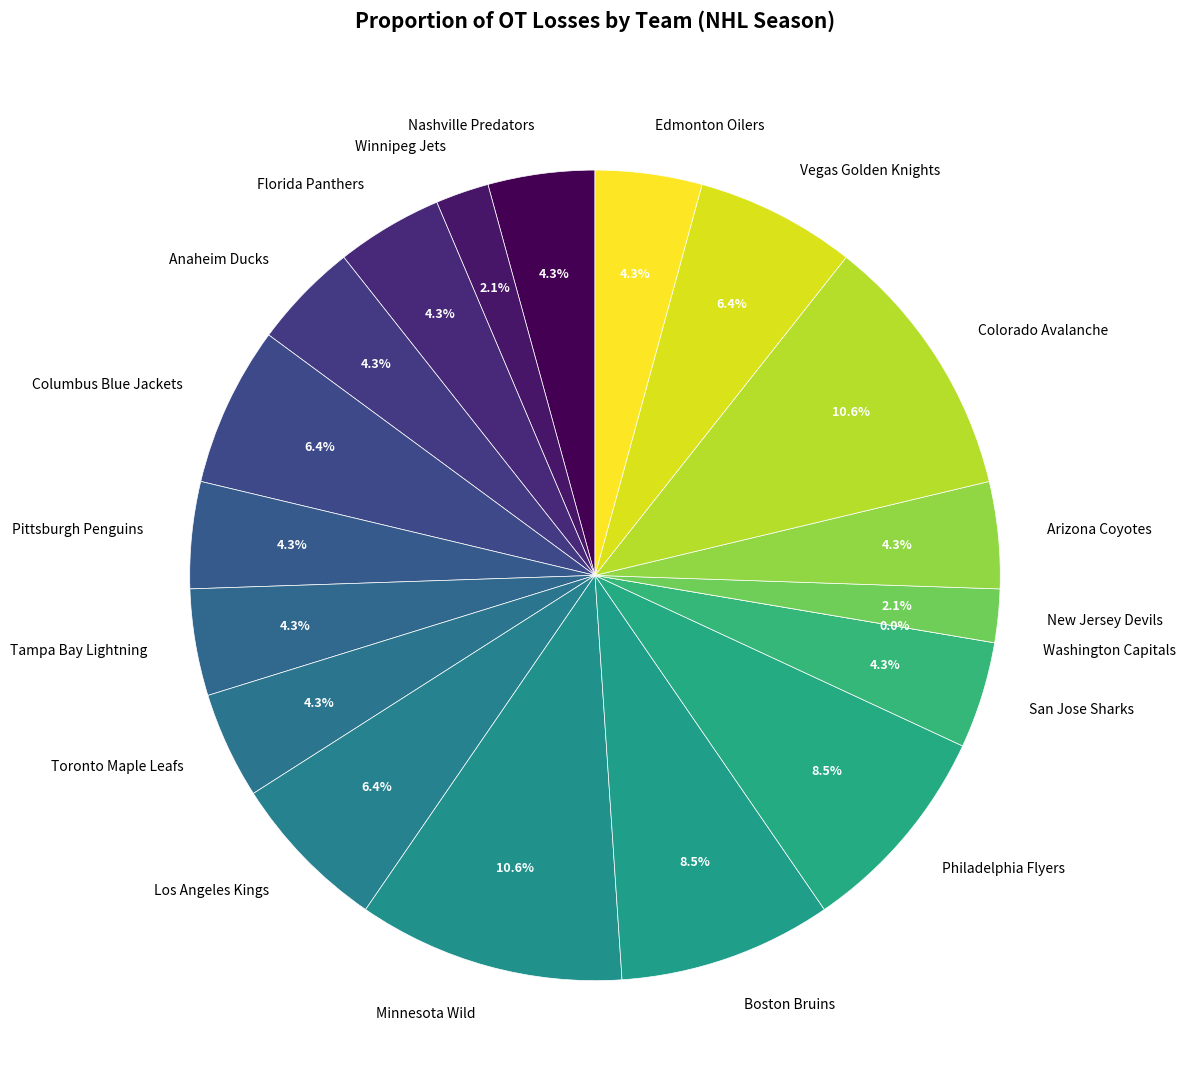

Between Vegas Golden Knights and Minnesota Wild, which is larger?

Minnesota Wild